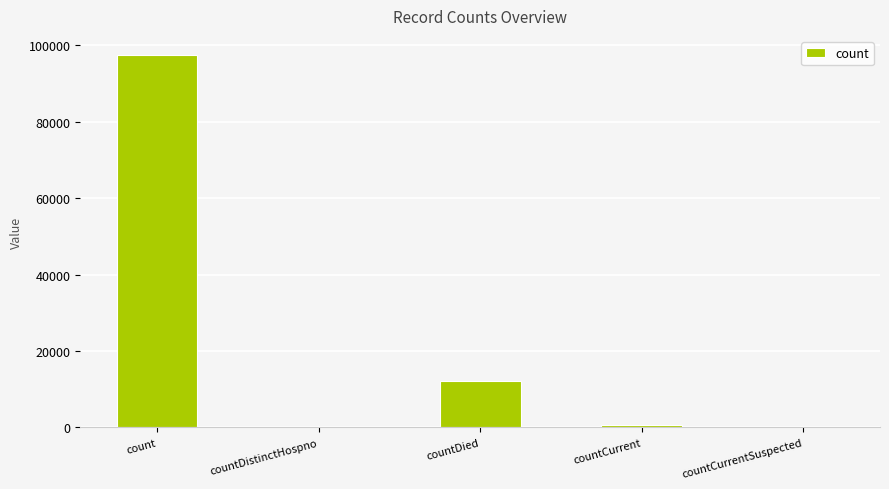

Read the value at countDied, to the nearest 50.

12100